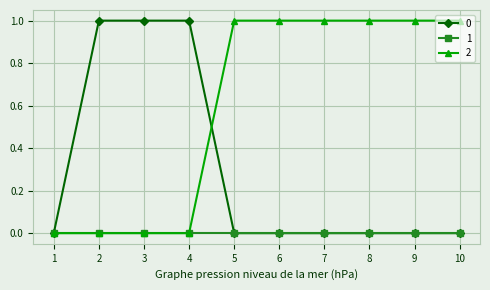

The 0 series shows 0 at 5. True or false?

True